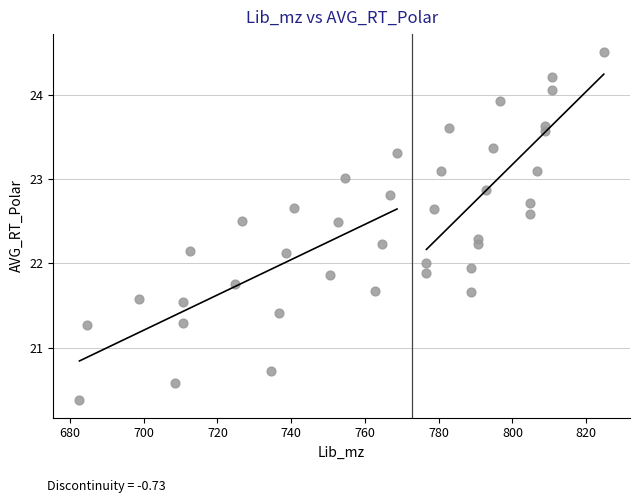

What is the range of X values (max minus min)?

142.2